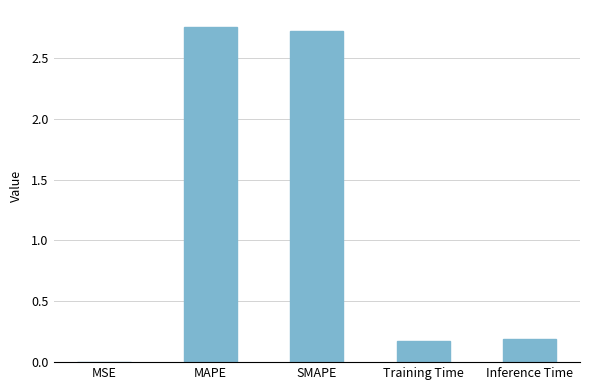

The chart shows a value of 0.0 at MSE. True or false?

True